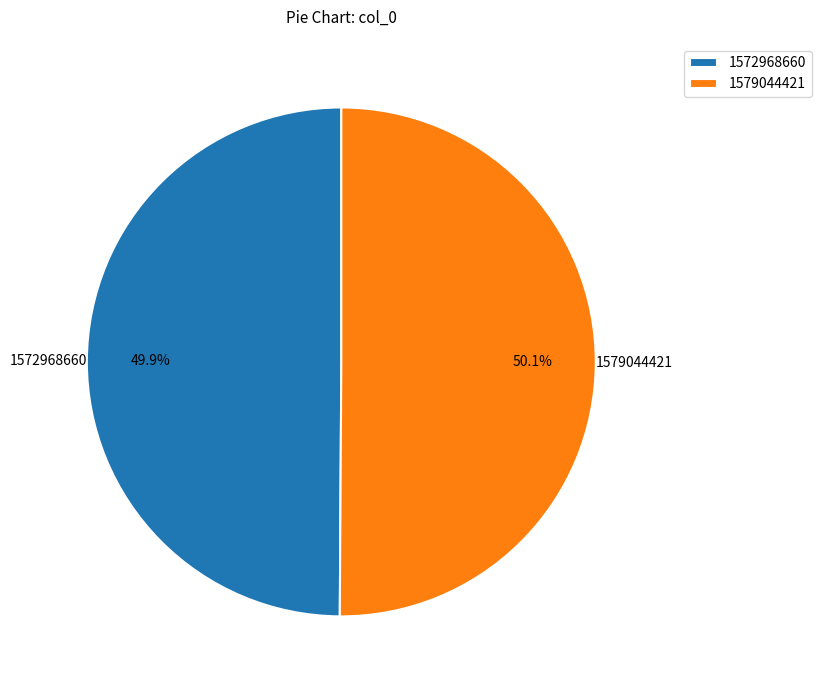

Is there any slice that represents more than half of the pie?

Yes